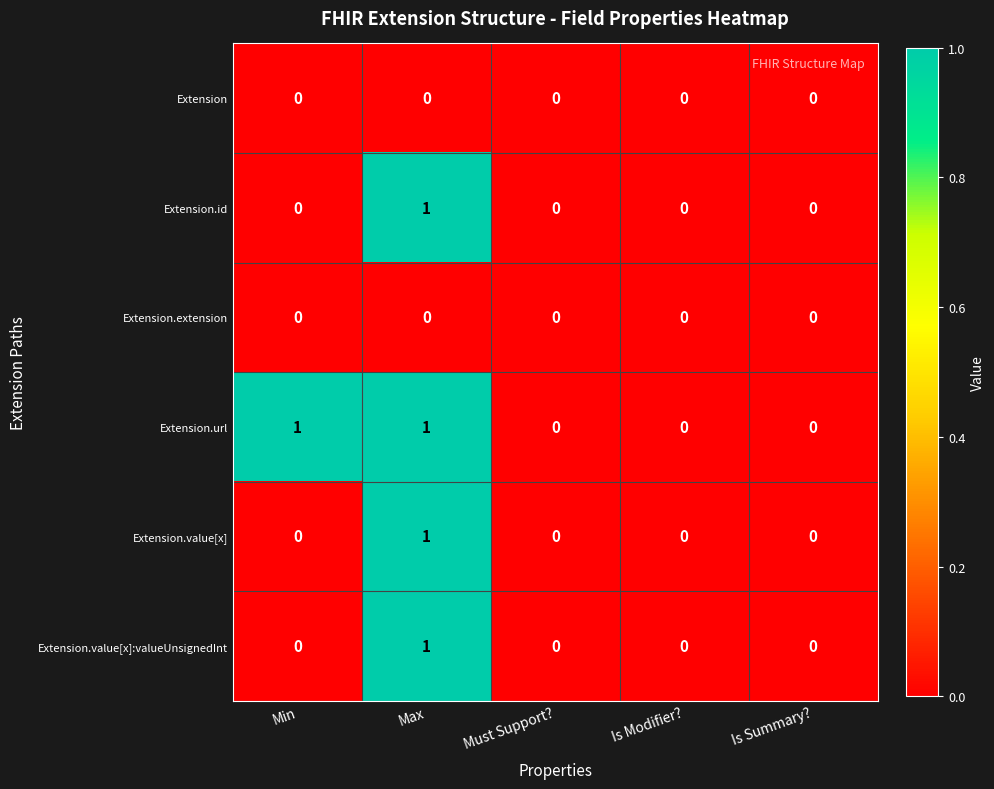

True or false: Extension.url has a value of 0 at Must Support?.

True